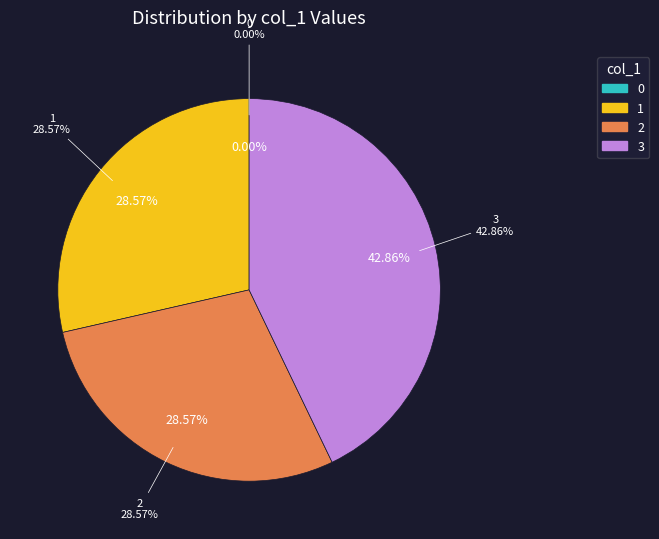

To the nearest percent, what is the average slice percentage?

25%